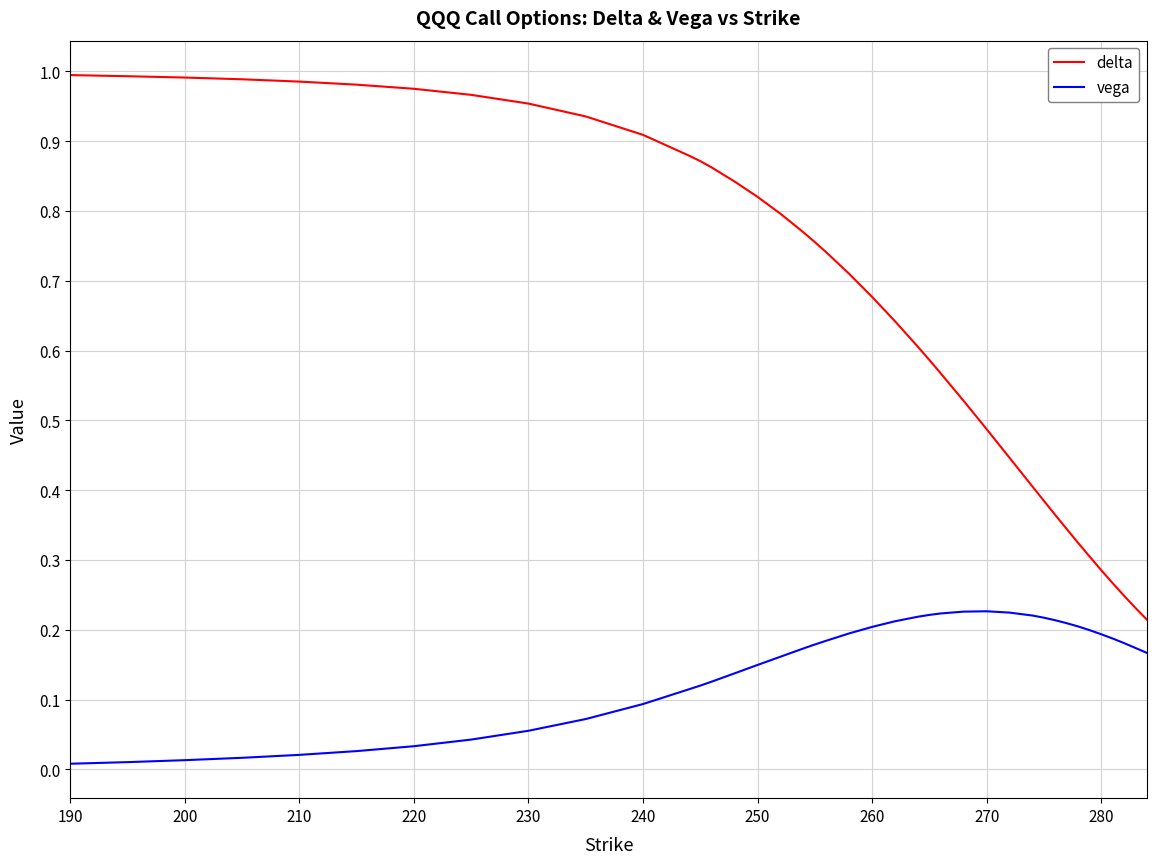

Which series has the widest spread of values?

delta